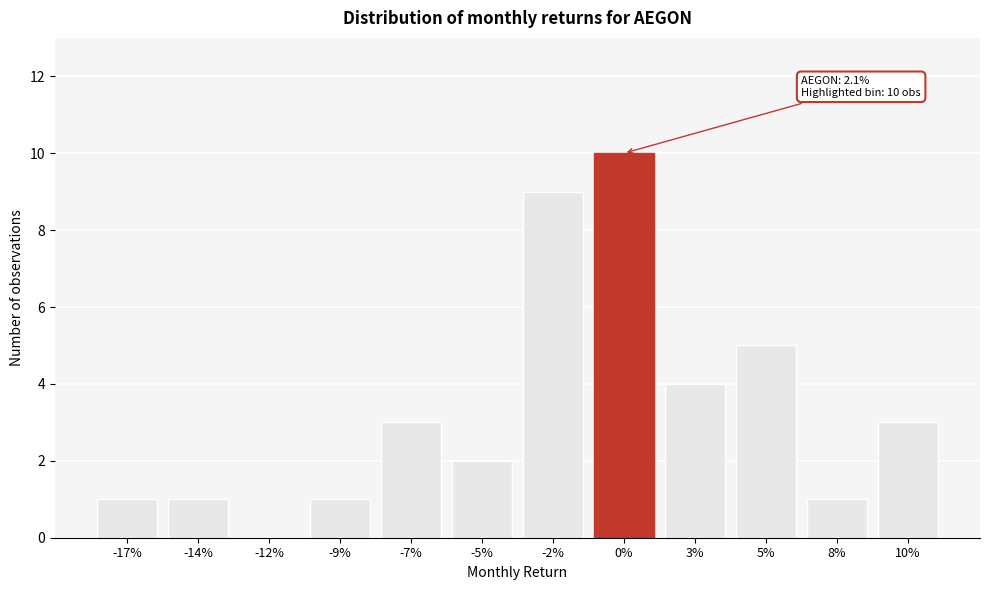

Reading left to right, what are all the values shown in this chart?

-17%=1	-14%=1	-12%=0	-9%=1	-7%=3	-5%=2	-2%=9	0%=10	3%=4	5%=5	8%=1	10%=3